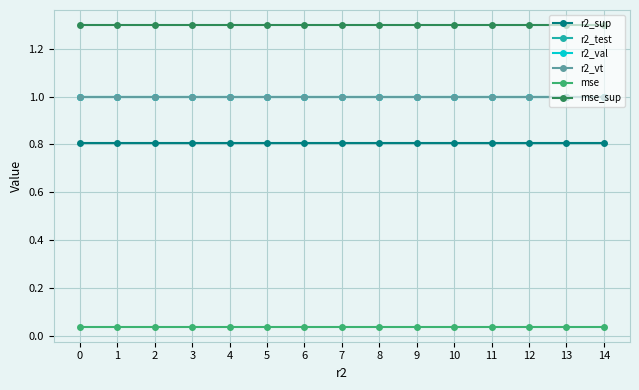

How many lines are shown in the chart?

6